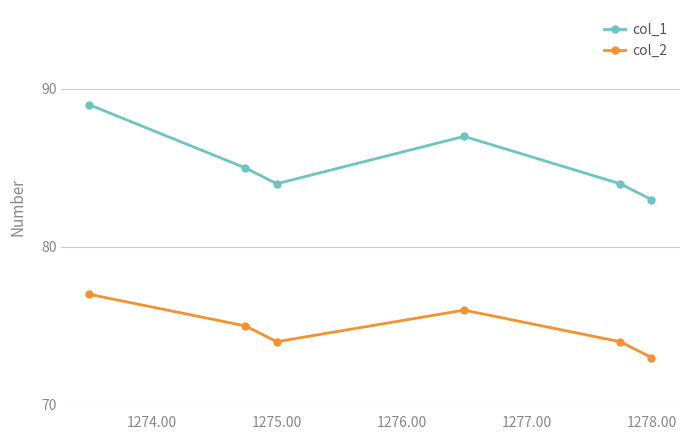

In col_2, how many points are lower than both neighbors (excluding endpoints)?

1